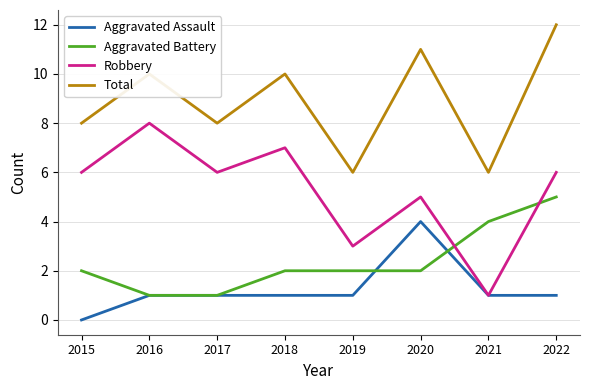

Between which two adjacent categories do Aggravated Battery and Robbery first intersect?

2020 and 2021